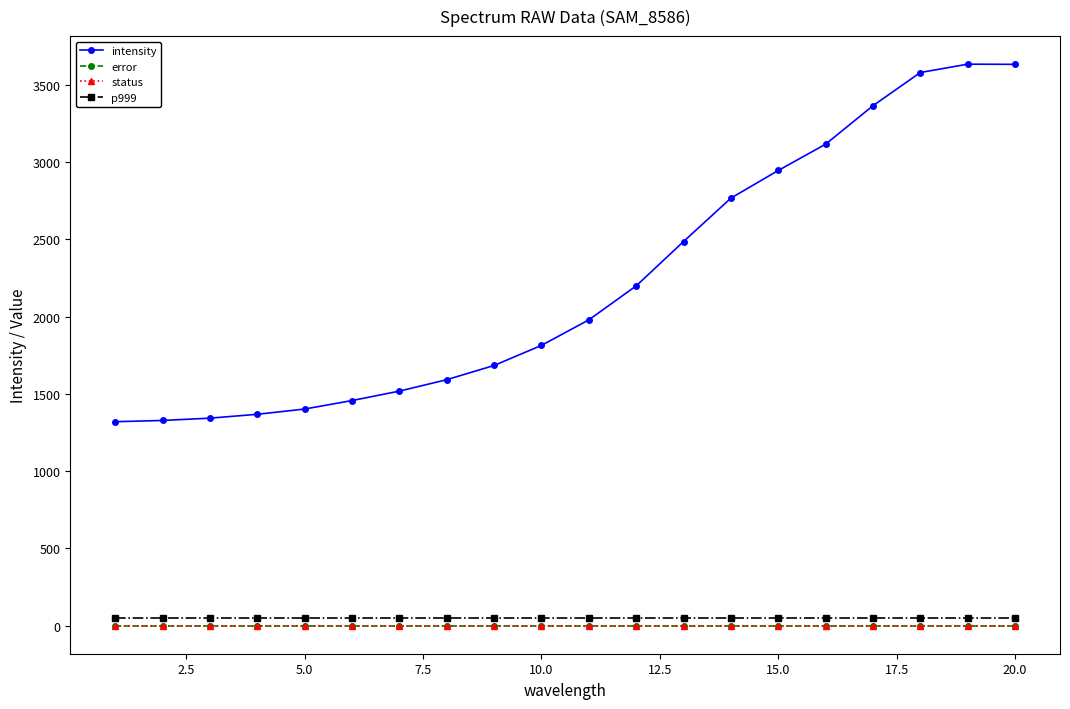

Does the chart have visible grid lines?

No